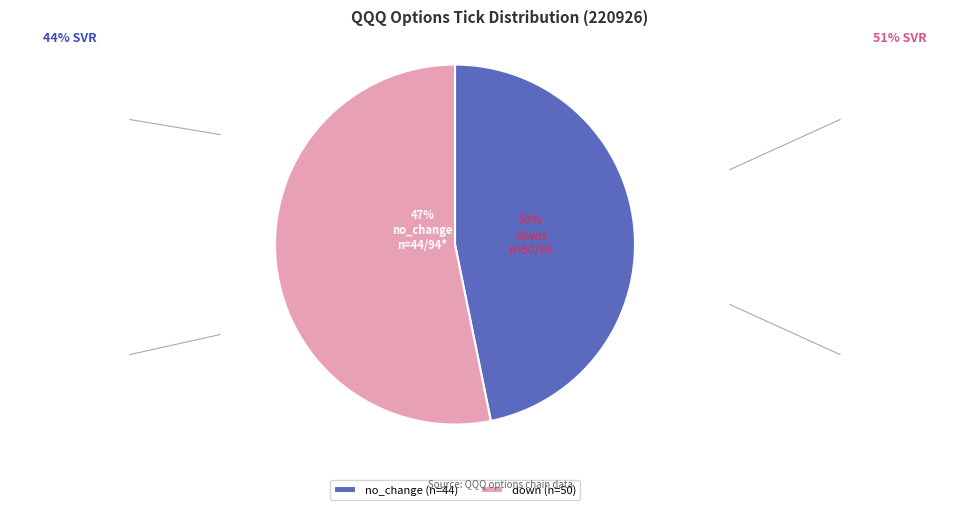

Does no_change represent more than half of the total?

No